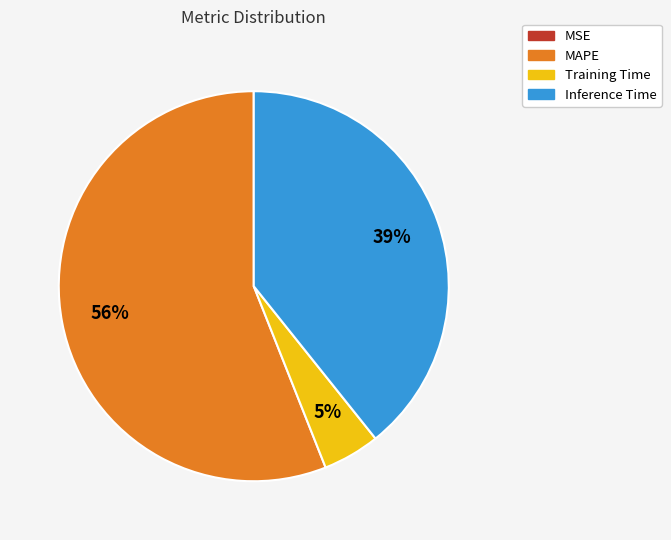

What is the largest slice in the pie chart?

MAPE